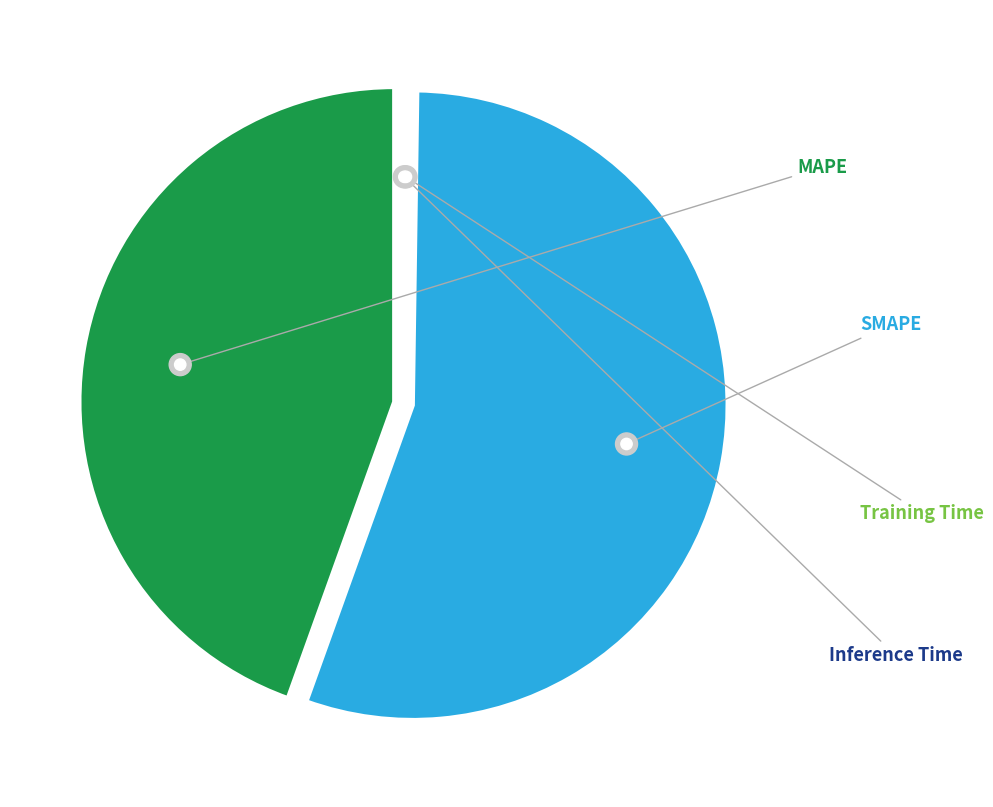

Is Inference Time the majority of the pie?

No